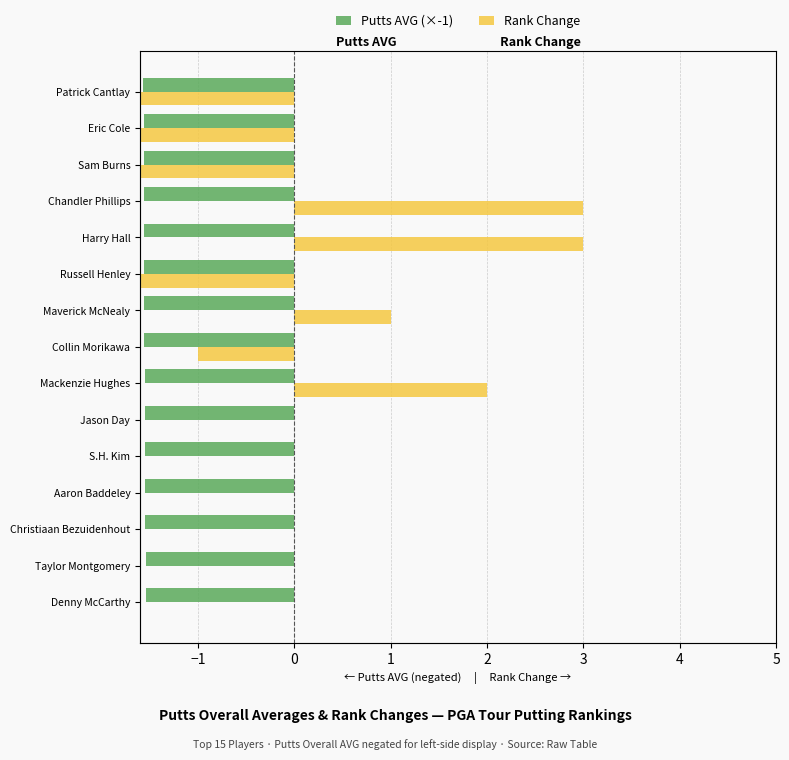

True or false: Putts AVG (×-1) has a value of -0.7 at Maverick McNealy.

False